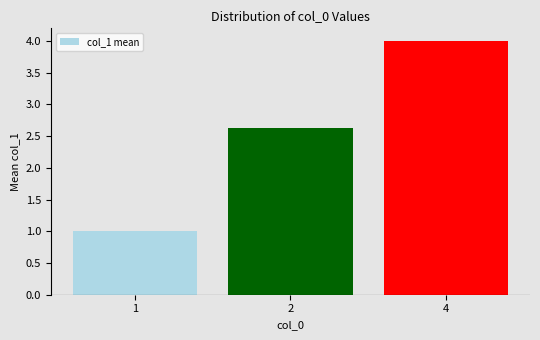

What is the value of the 1st bar from the left?

1.0